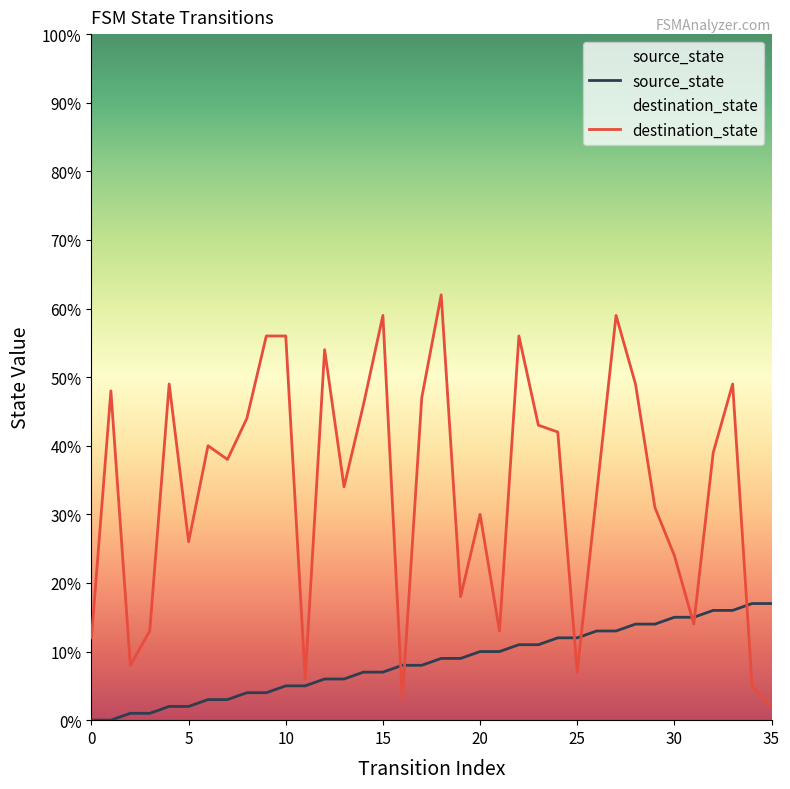

At which category is the sum across all series the highest?

27